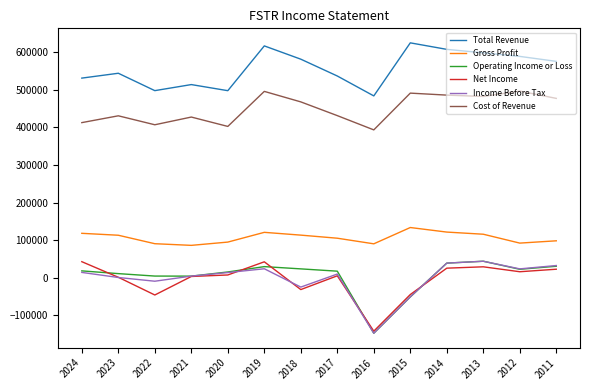

What is the sum of the Total Revenue values at 2012 and 2015?

1213000